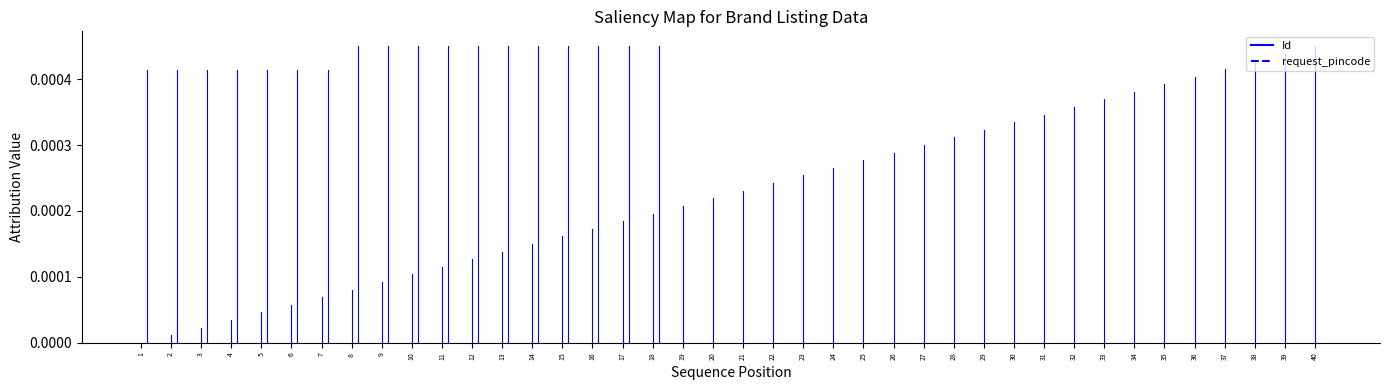

Which series changed the most between 1 and 2?

request_pincode